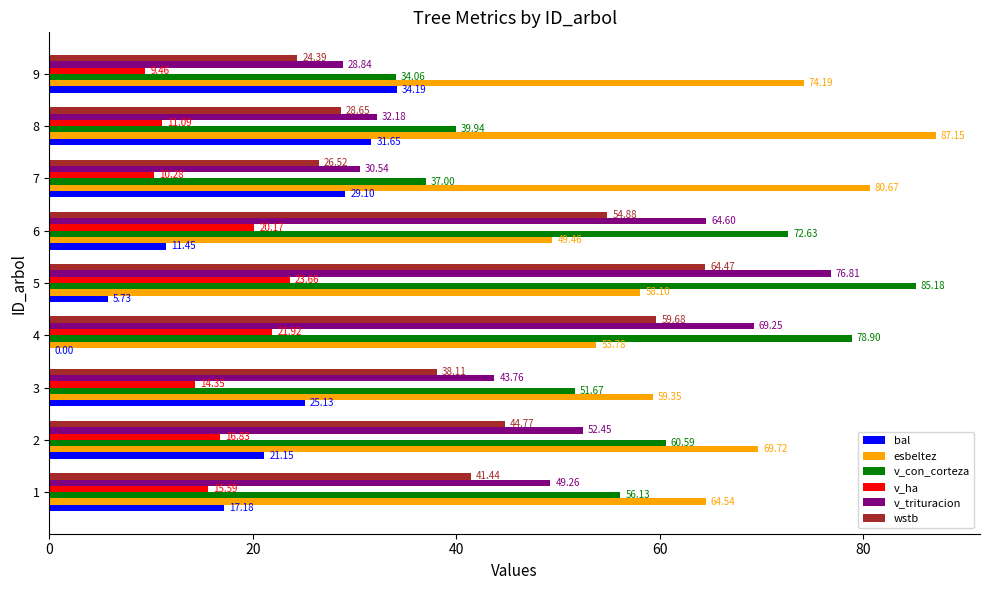

Where is esbeltez nearest to the value 68?

2